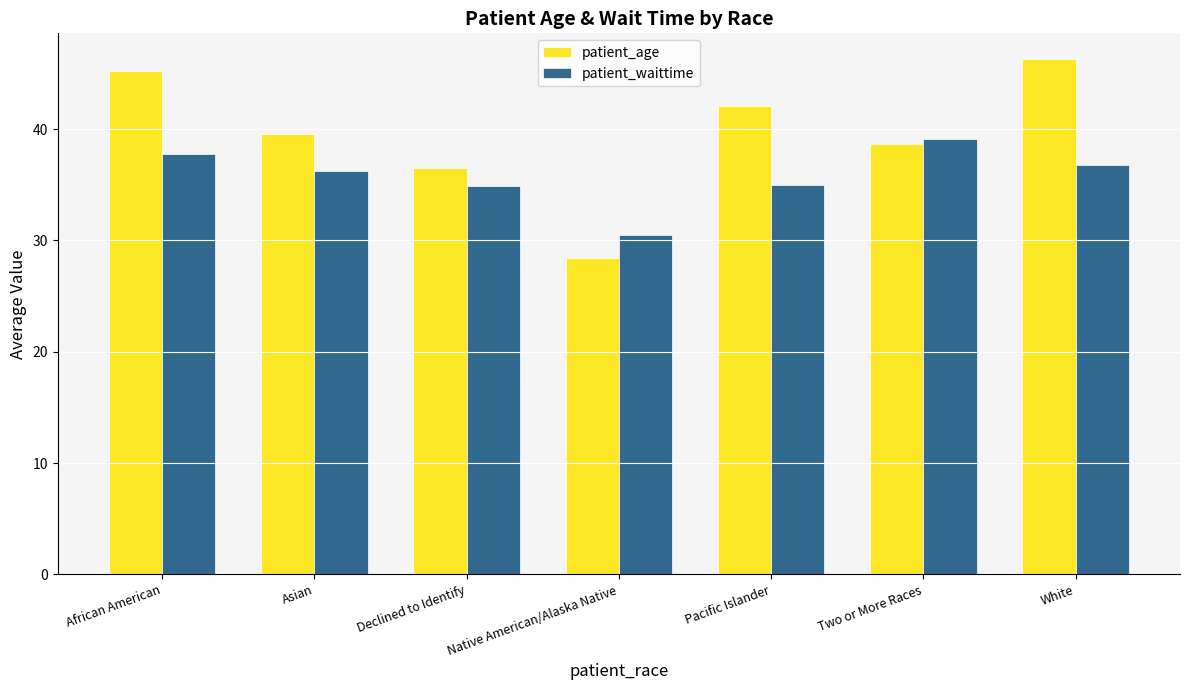

Which series has the largest total across all categories?

patient_age